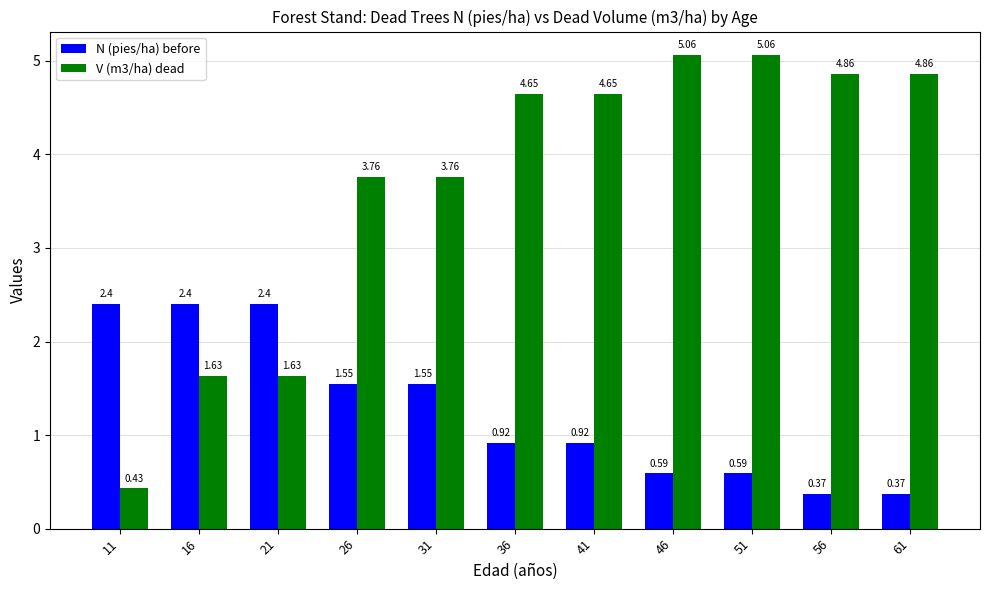

What is the average value of the V (m3/ha) dead series?

3.7